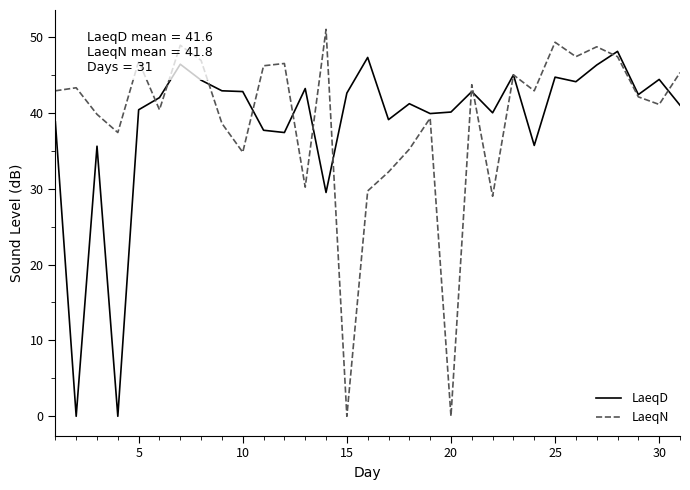

What is the greatest value displayed?

51.0